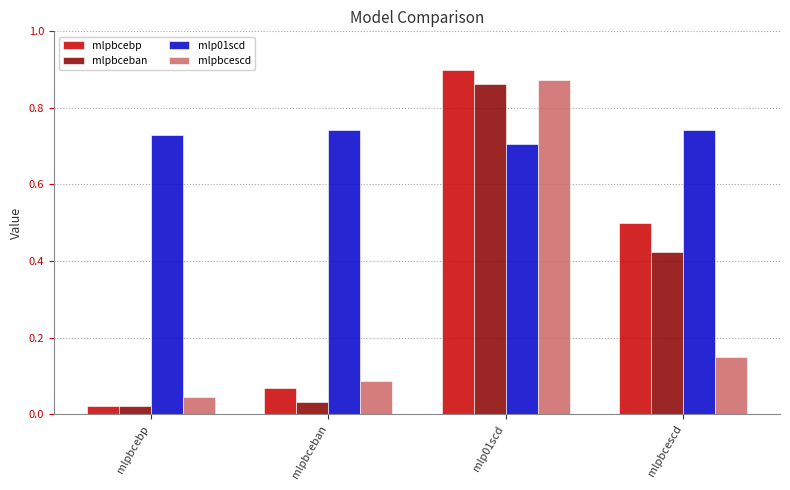

List the series in order of their peak value, highest first.

mlpbcebp, mlpbcescd, mlpbceban, mlp01scd